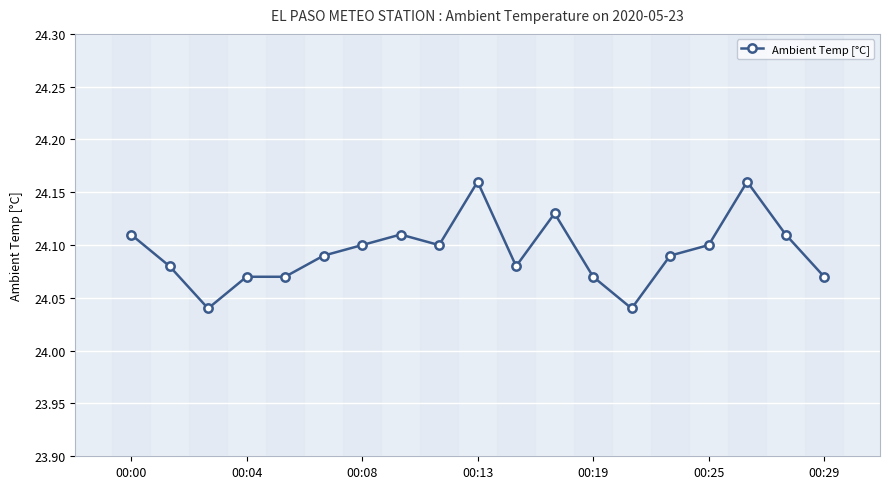

Is this an area chart (filled region under the line)?

No